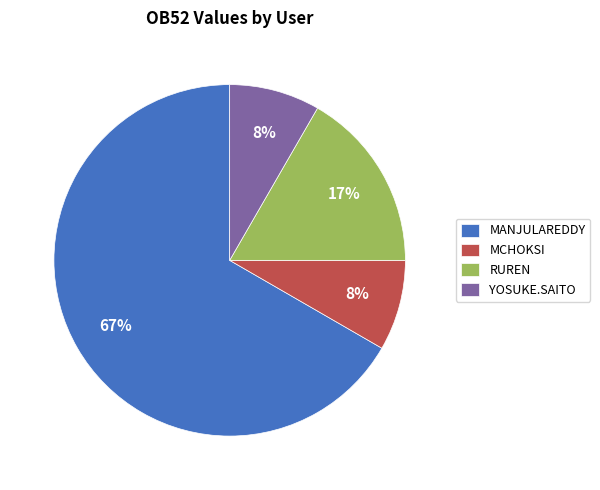

What percentage is the MANJULAREDDY slice, to the nearest percent?

67%